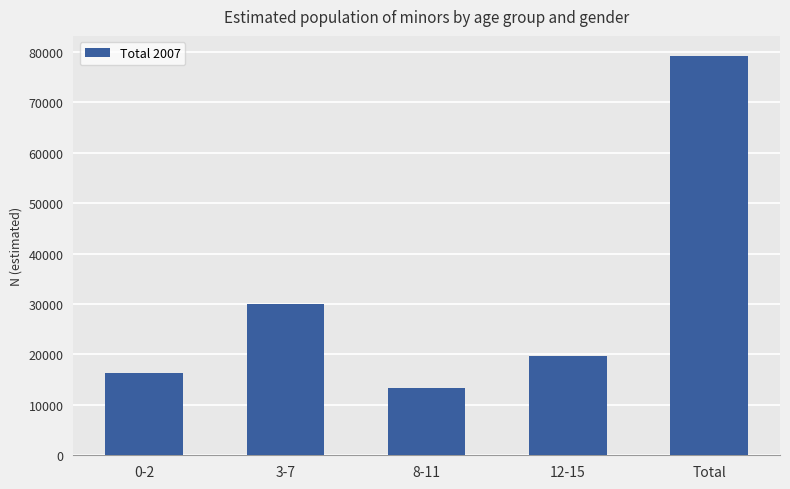

Reading left to right, transcribe all the data shown in this chart.

0-2=16323	3-7=29939	8-11=13268	12-15=19686	Total=79216